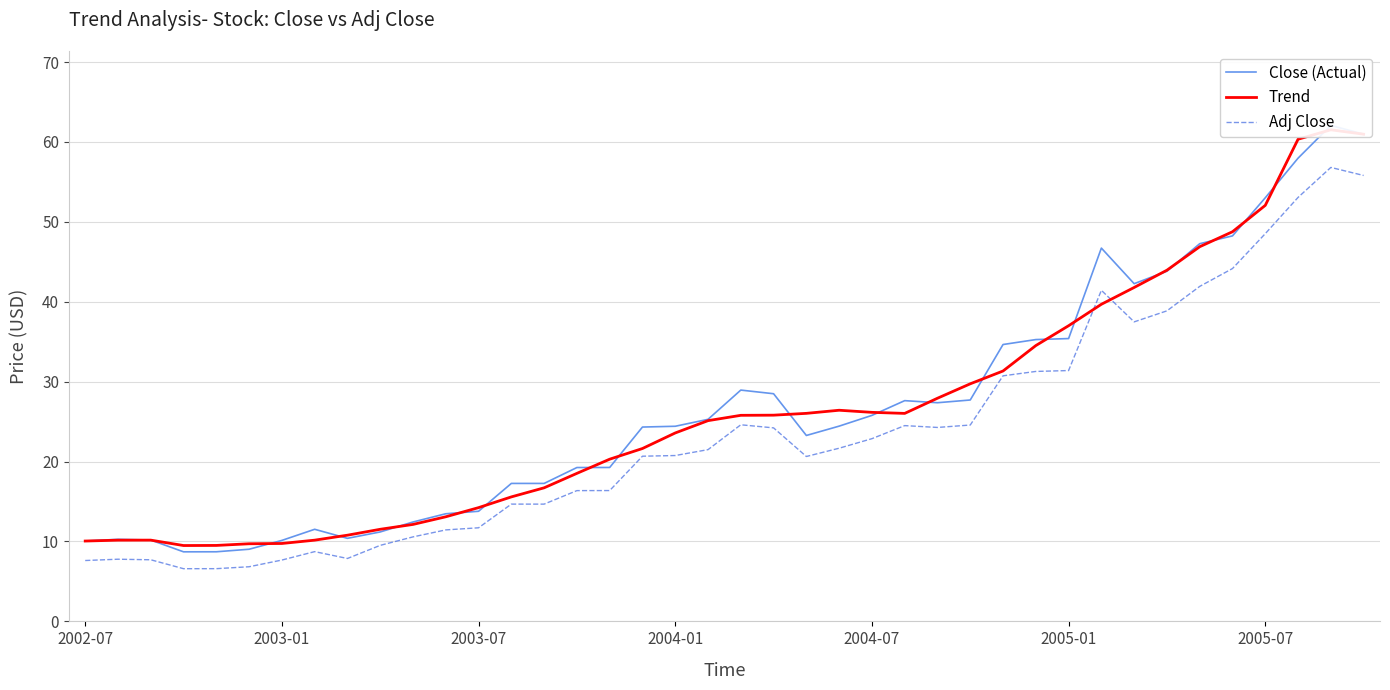

List the series in order of their peak value, highest first.

Close (Actual), Trend, Adj Close